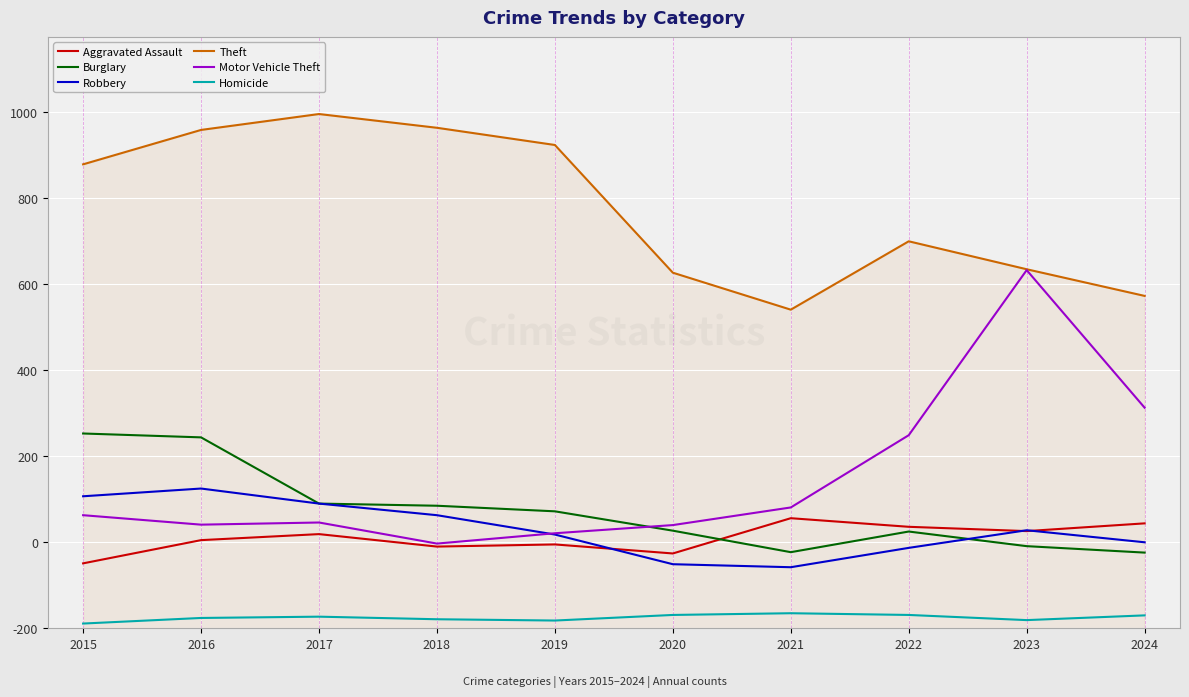

What are all the series names shown in the legend?

Aggravated Assault, Burglary, Robbery, Theft, Motor Vehicle Theft, Homicide